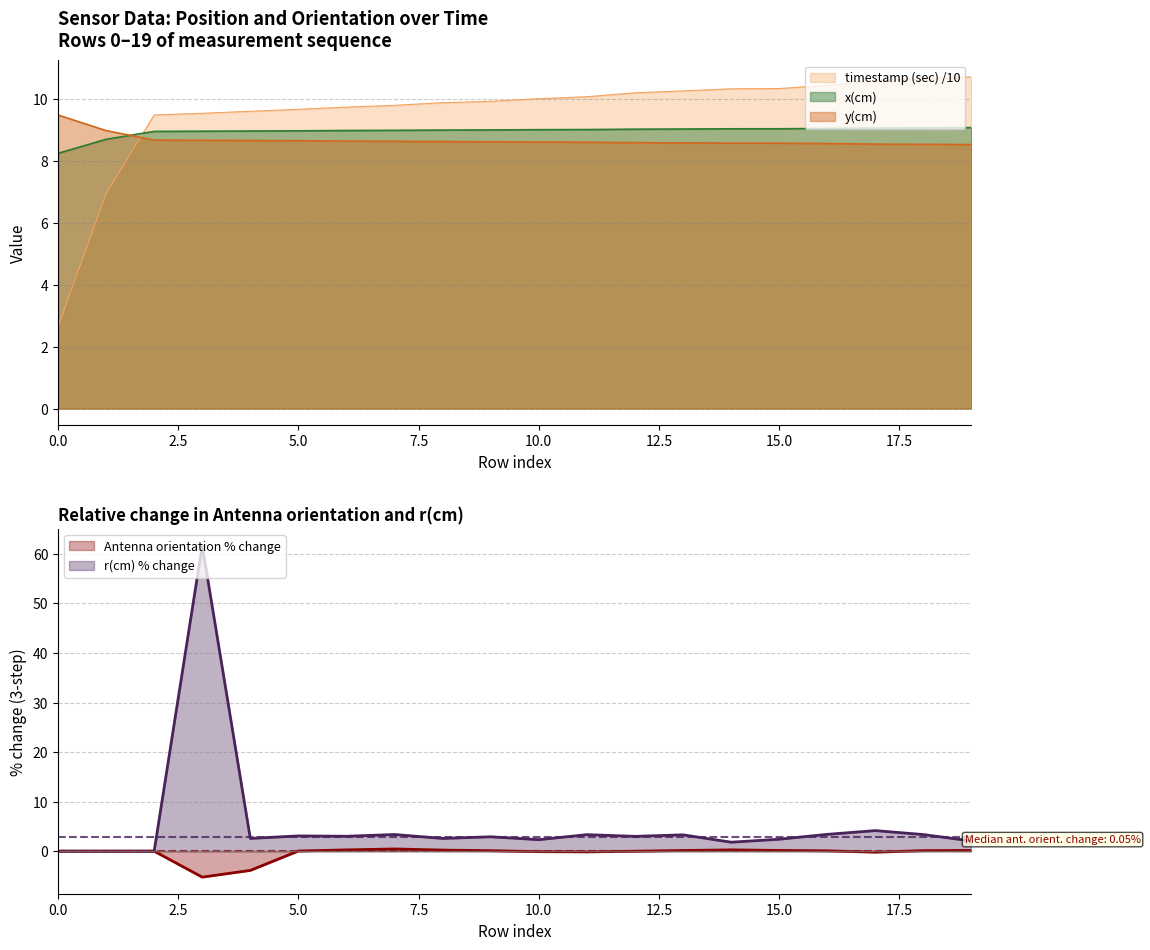

Reading left to right, extract all data points from this chart.

timestamp (sec): 0=2.6	1=6.9	2=9.5	3=9.5	4=9.6	5=9.7	6=9.7	7=9.8	8=9.9	9=9.9	10=10.0	11=10.1	12=10.2	13=10.3	14=10.3	15=10.3	16=10.5	17=10.6	18=10.7	19=10.7
x(cm): 0=8.3	1=8.7	2=9.0	3=9.0	4=9.0	5=9.0	6=9.0	7=9.0	8=9.0	9=9.0	10=9.0	11=9.0	12=9.0	13=9.0	14=9.0	15=9.0	16=9.1	17=9.1	18=9.1	19=9.1
y(cm): 0=9.5	1=9.0	2=8.7	3=8.7	4=8.7	5=8.7	6=8.6	7=8.6	8=8.6	9=8.6	10=8.6	11=8.6	12=8.6	13=8.6	14=8.6	15=8.6	16=8.6	17=8.6	18=8.5	19=8.5